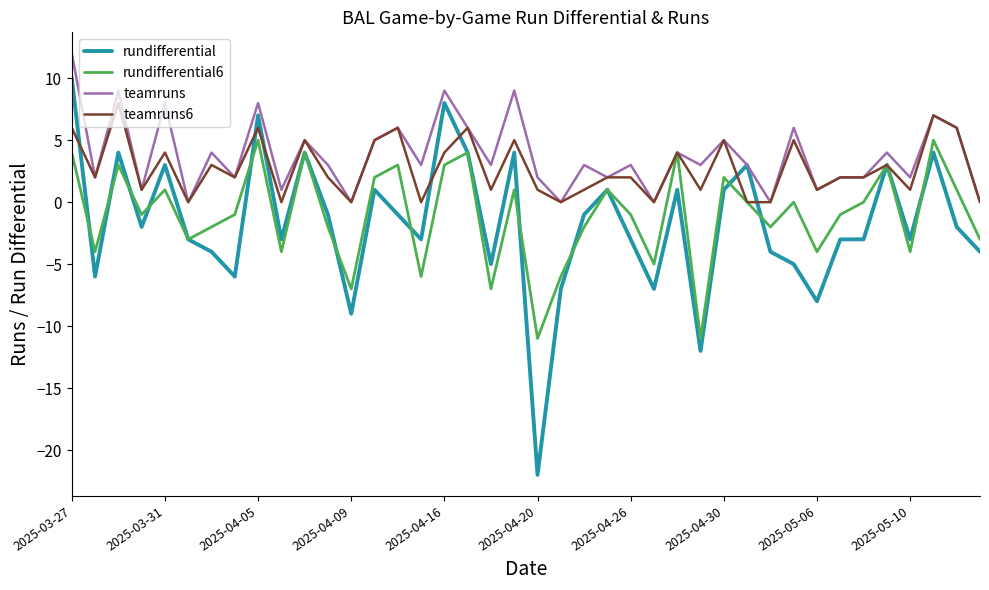

What is the smallest value displayed?

-22